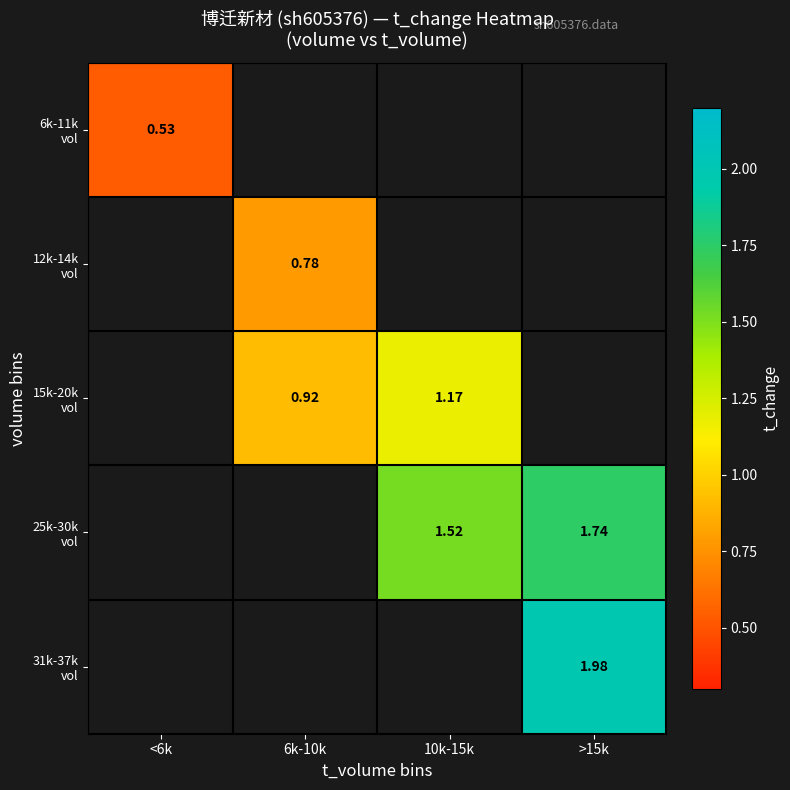

Which label corresponds to the smallest value in the chart?

<6k